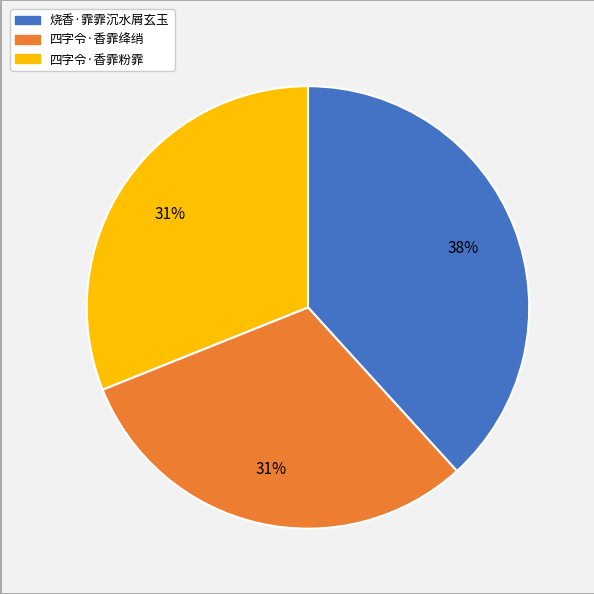

Is the sum of 烧香·霏霏沉水屑玄玉 and 四字令·香霏粉霏 greater than half?

Yes